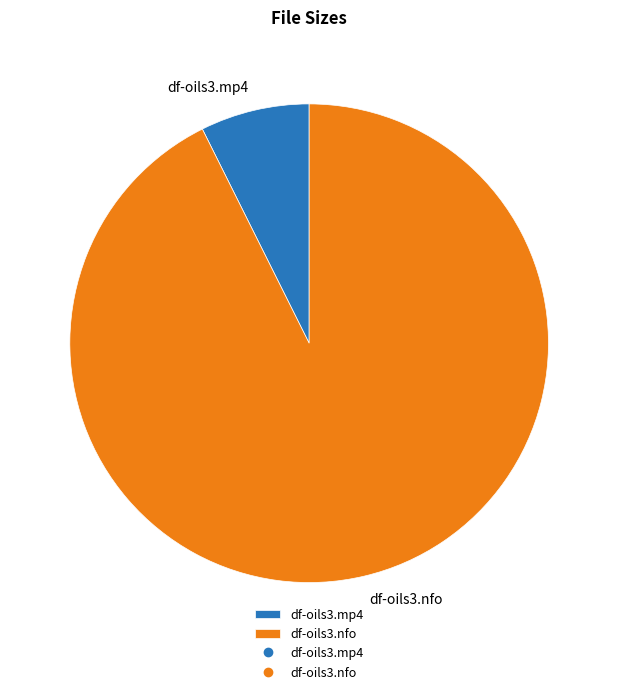

Which category has the smallest portion of the pie?

df-oils3.mp4